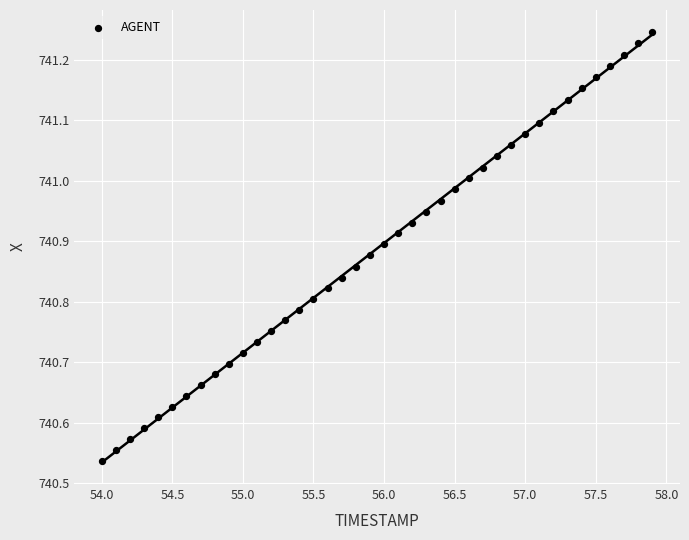

What is the range of X values (max minus min)?

3.9